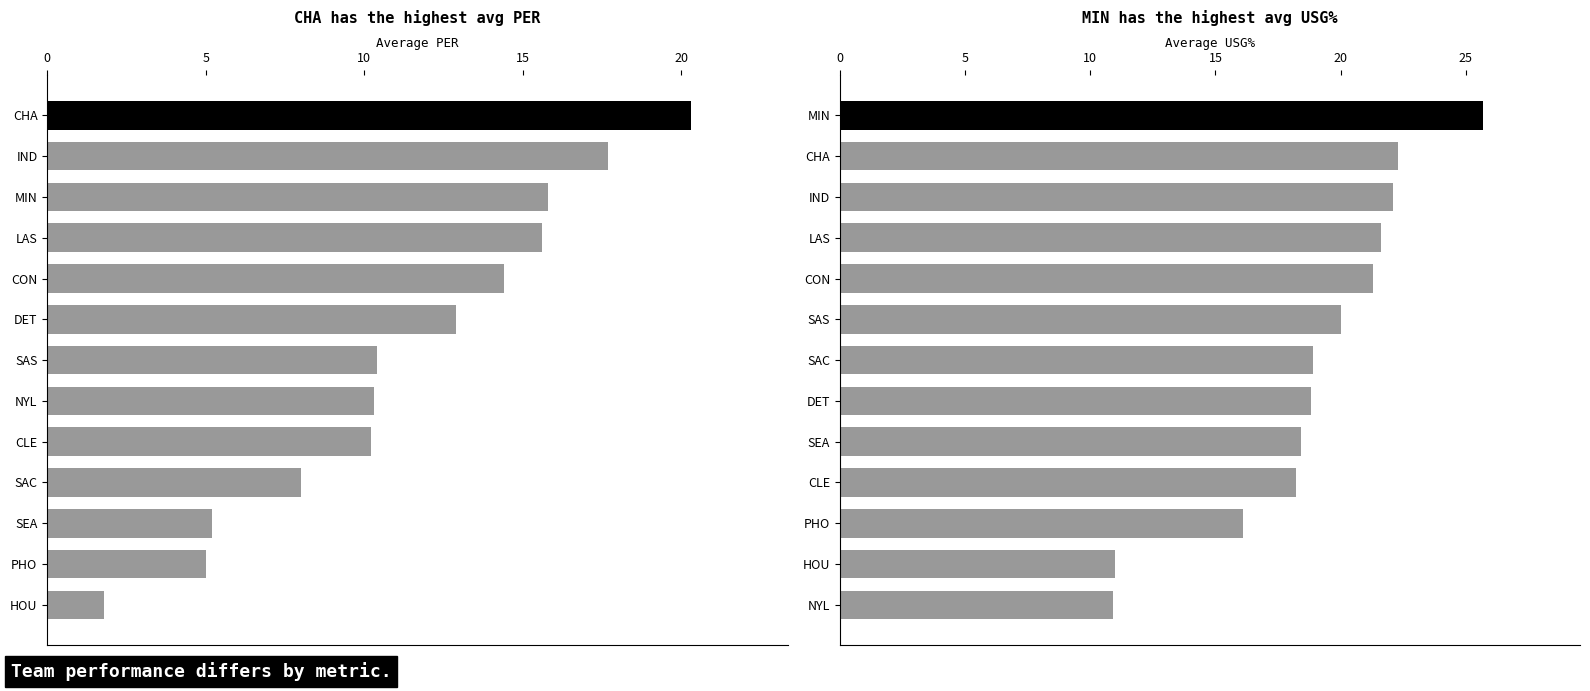

Which series has the widest spread of values?

avg PER